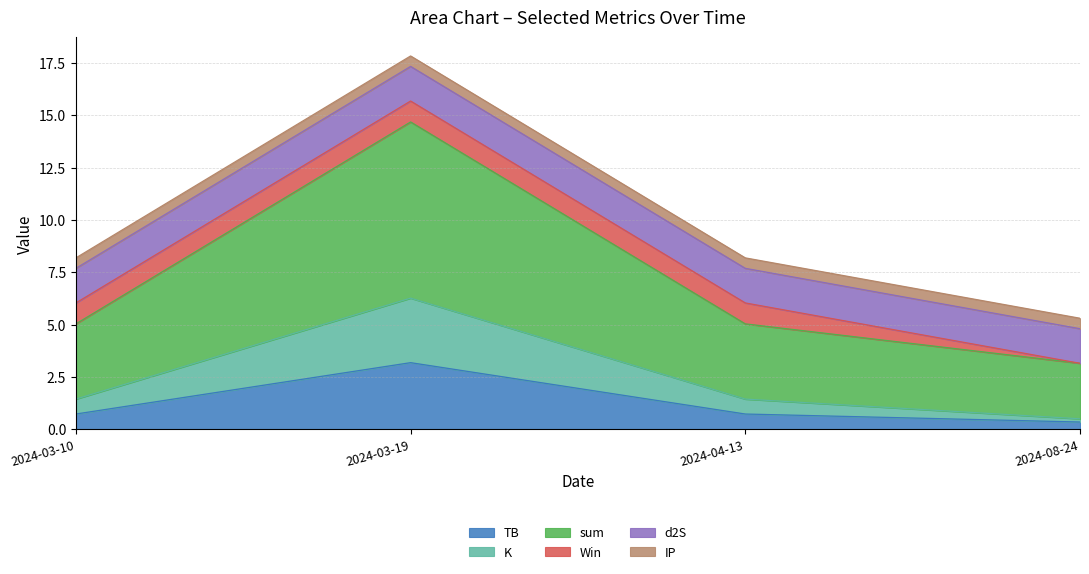

True or false: sum and TB intersect in this chart.

False